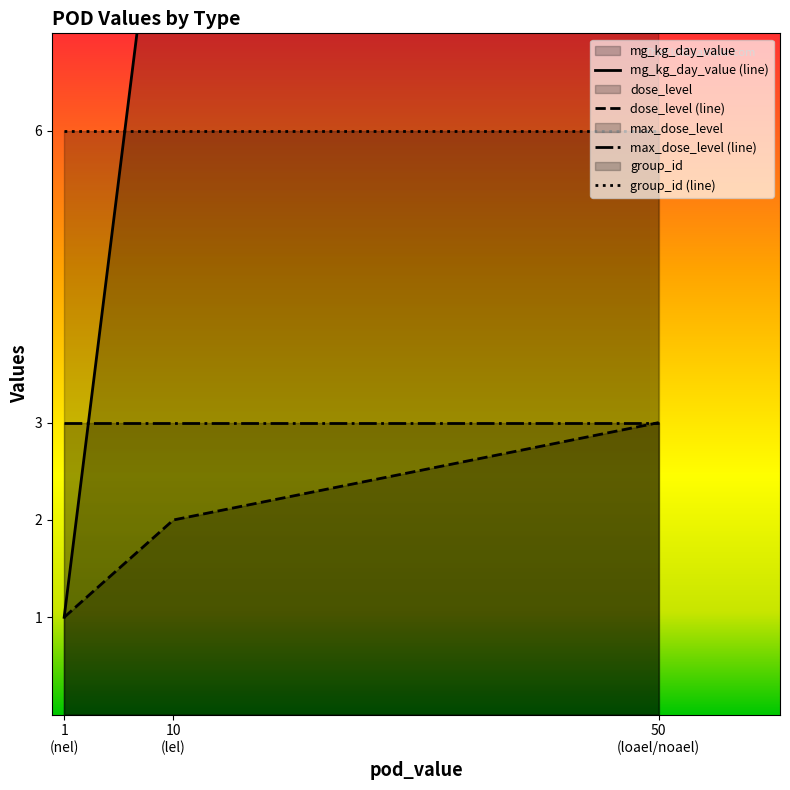

What is the difference between the dose_level values at 1 (nel) and 50 (loael/noael)?

2